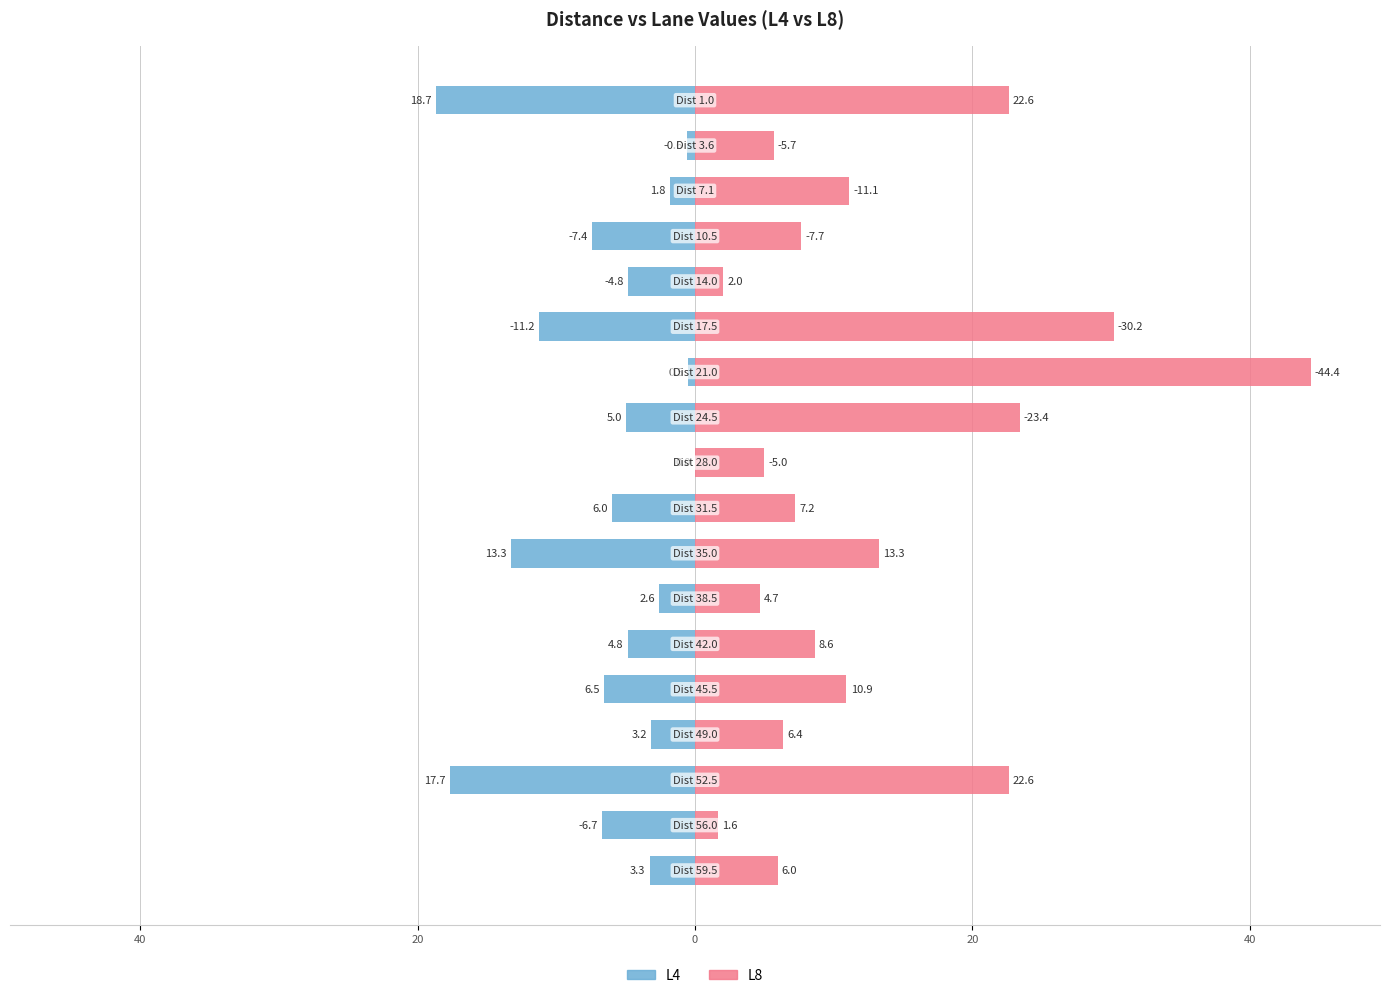

What are all the series names shown in the legend?

L4, L8